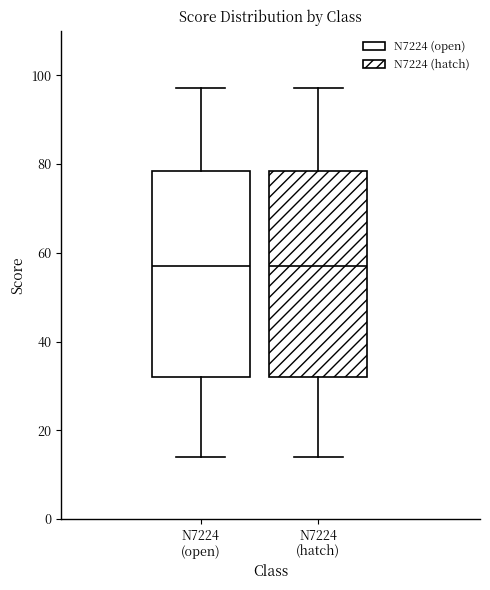

Reading left to right, transcribe this box plot: for each box, give where its median line is, the range the box spans, and where its two whiskers end, as read against the y-axis. The values are not printed on the chart, so give them approximately, as read against the axis.

N7224 (open): median 58, box 32 to 78, whiskers 14 to 98
N7224 (hatch): median 58, box 32 to 78, whiskers 14 to 98